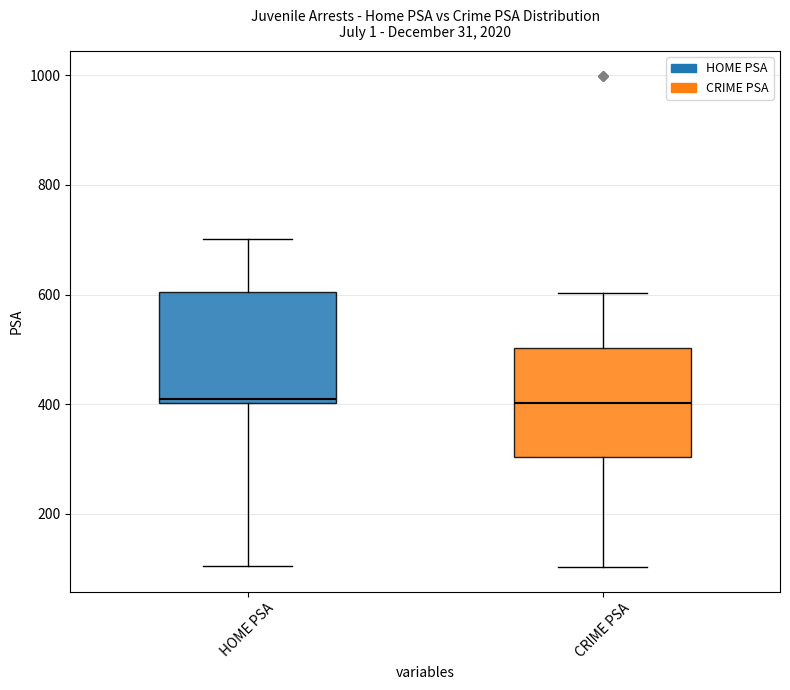

Where does the median line of the box for CRIME PSA sit on the y-axis? The values are not printed on the chart, so give them approximately, as read against the axis.

400